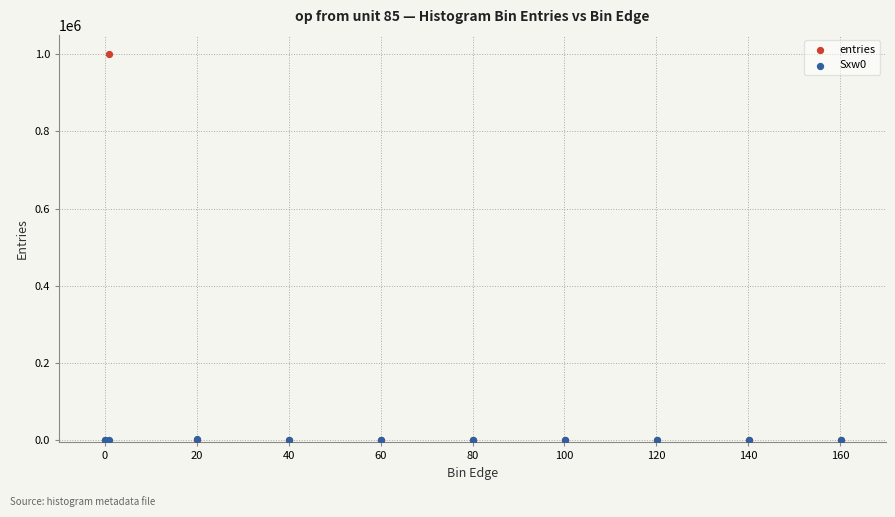

Which series has the largest Y range (max minus min)?

entries